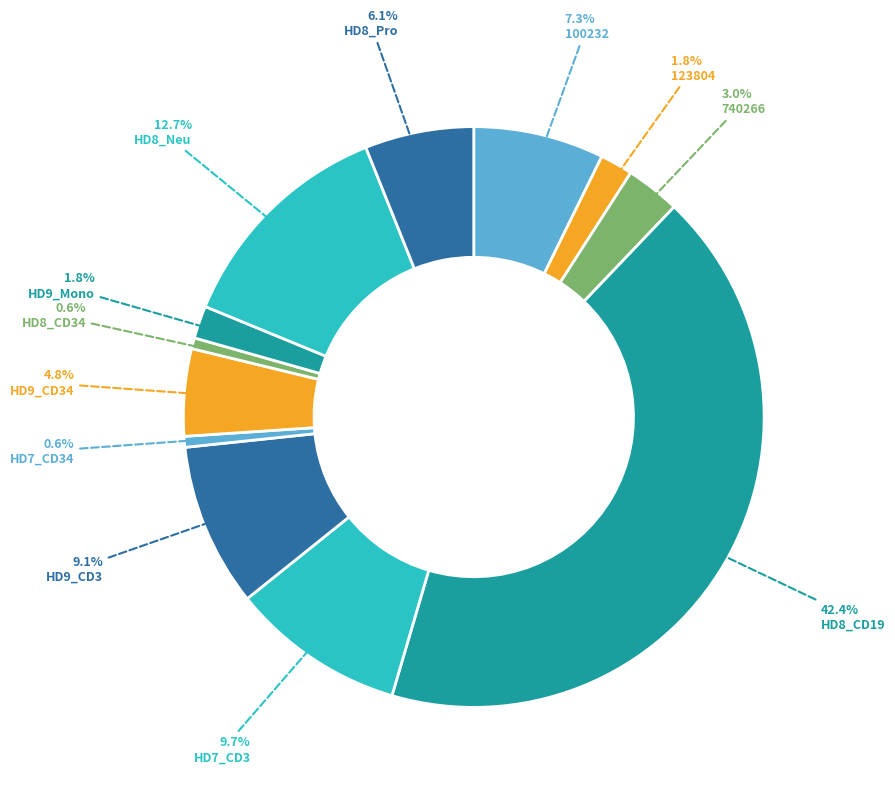

True or false: HD9_CD34 accounts for 18% of the total.

False